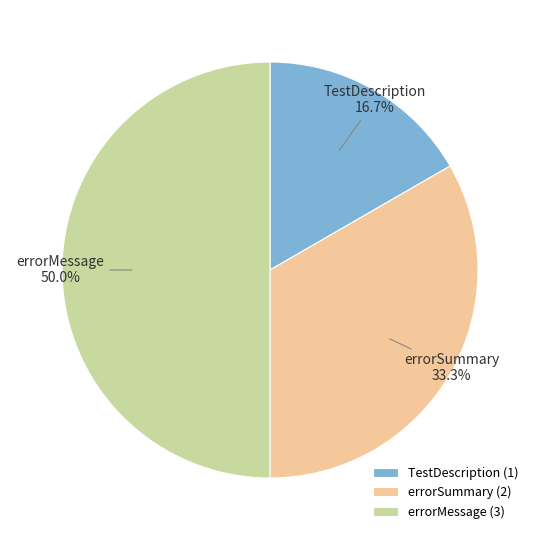

What is the total percentage of TestDescription and errorSummary?

50.0%